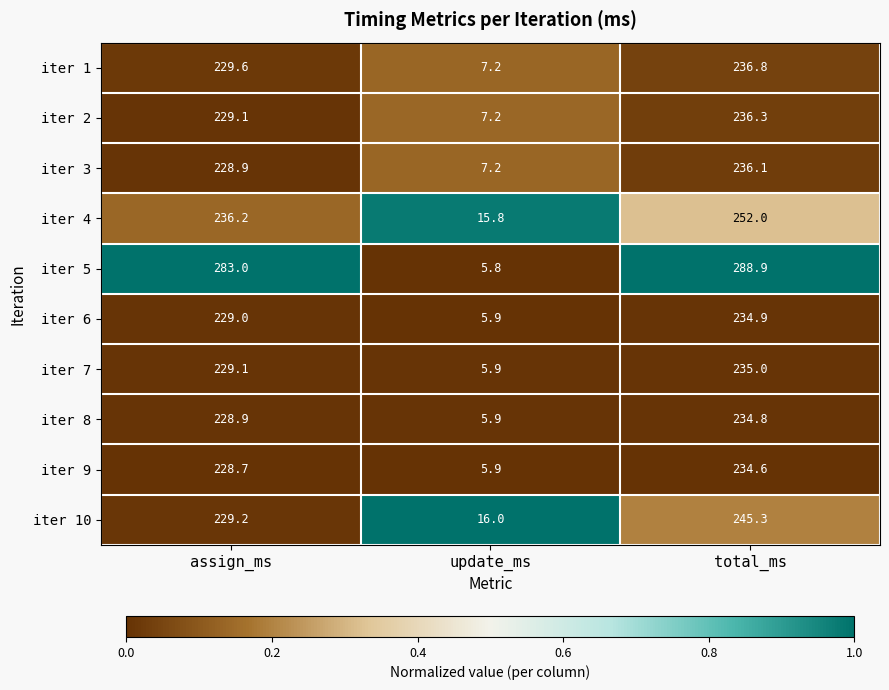

At which category is the sum across all series the highest?

total_ms